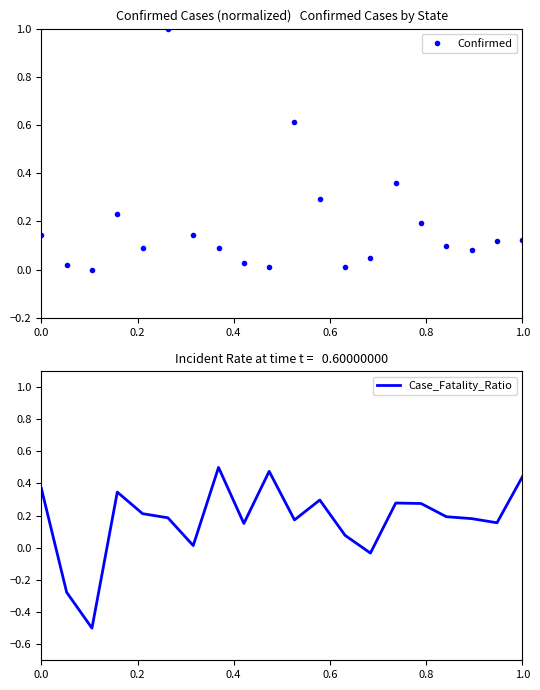

How many values in Case_Fatality_Ratio are below zero?

3